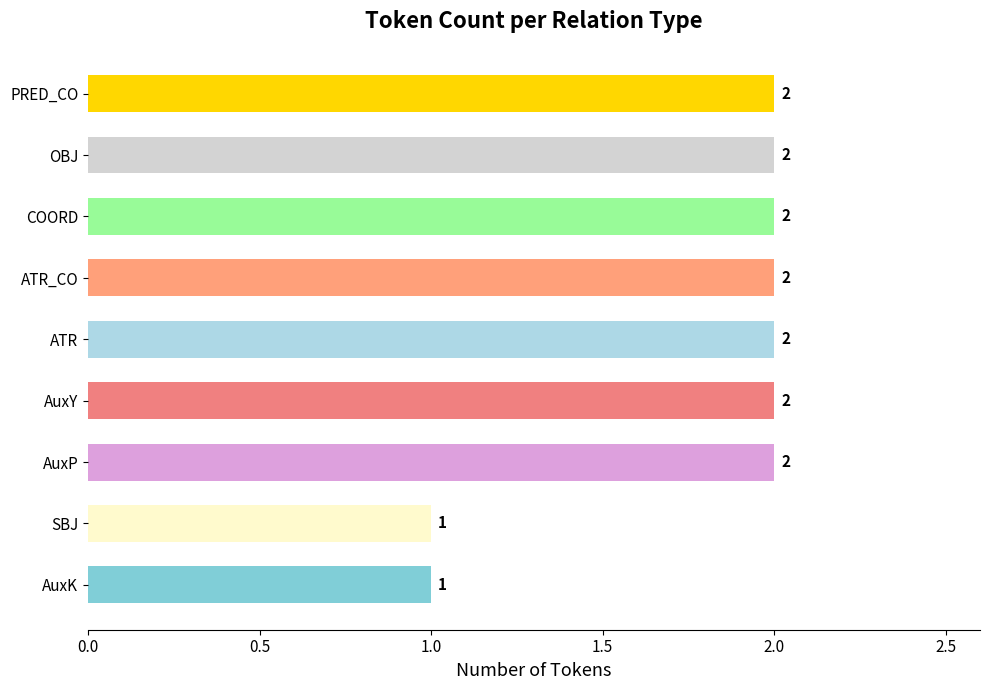

Reading bottom to top, extract all data points from this chart.

AuxK=1	SBJ=1	AuxP=2	AuxY=2	ATR=2	ATR_CO=2	COORD=2	OBJ=2	PRED_CO=2